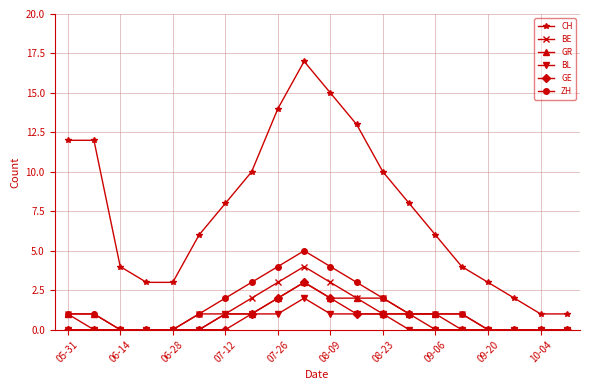

True or false: CH has more than 2 interior local peaks.

False